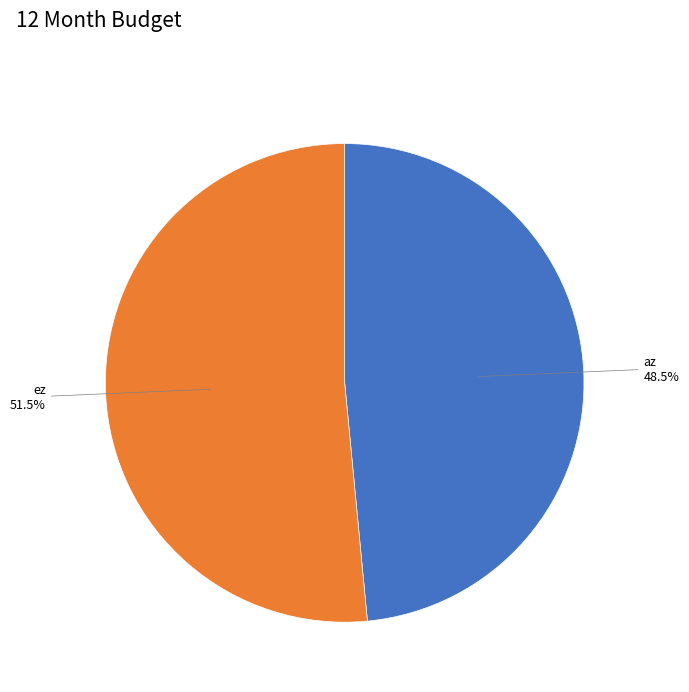

Does any single category account for the majority?

Yes